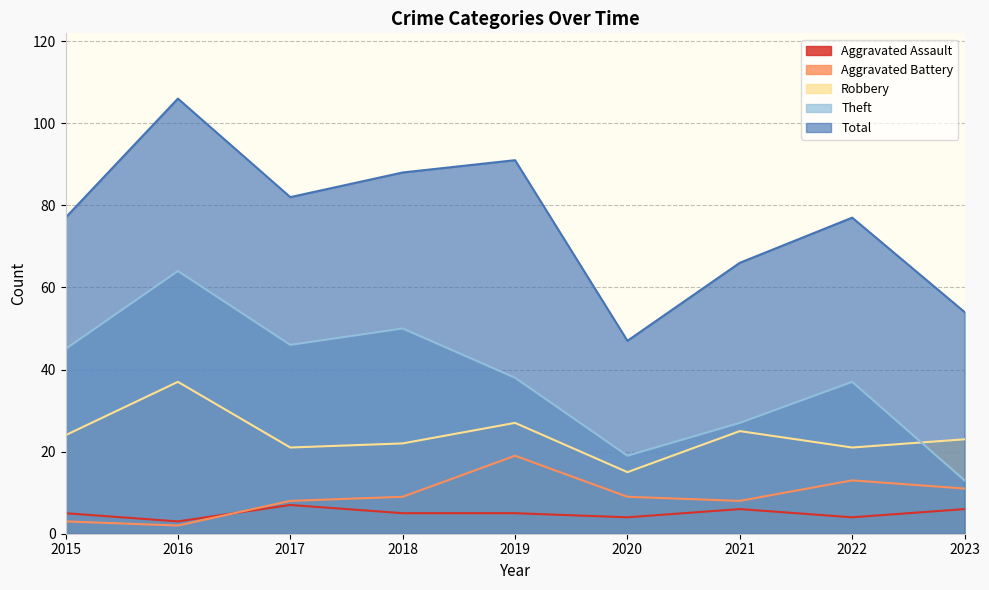

Which category has the highest value across all series?

2016